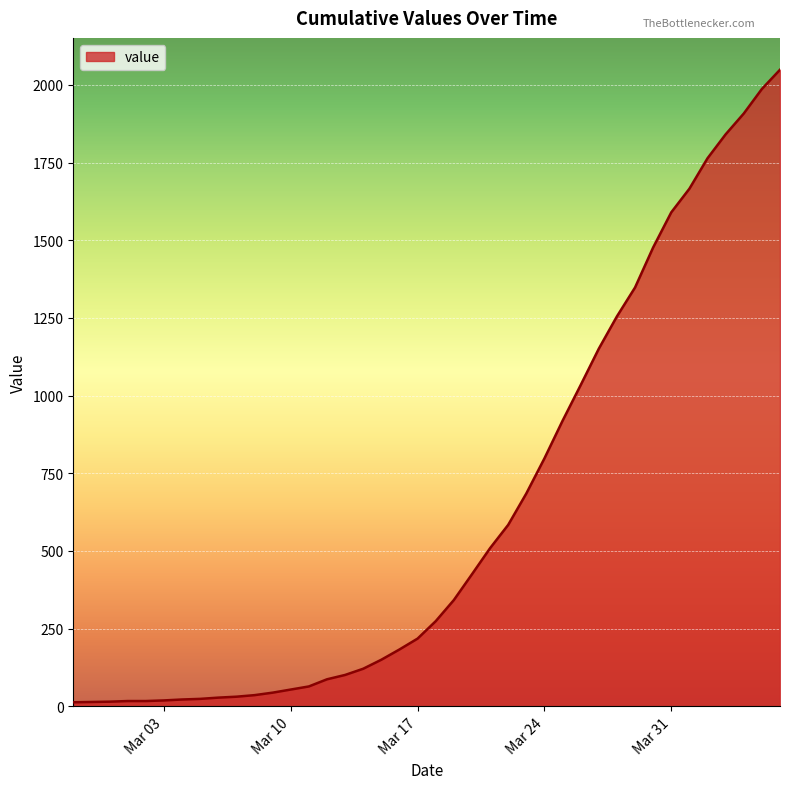

What is the sum of all values?

24864